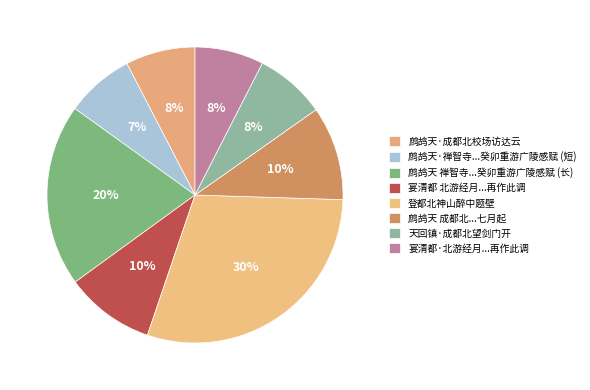

How many slices are in this pie chart?

8